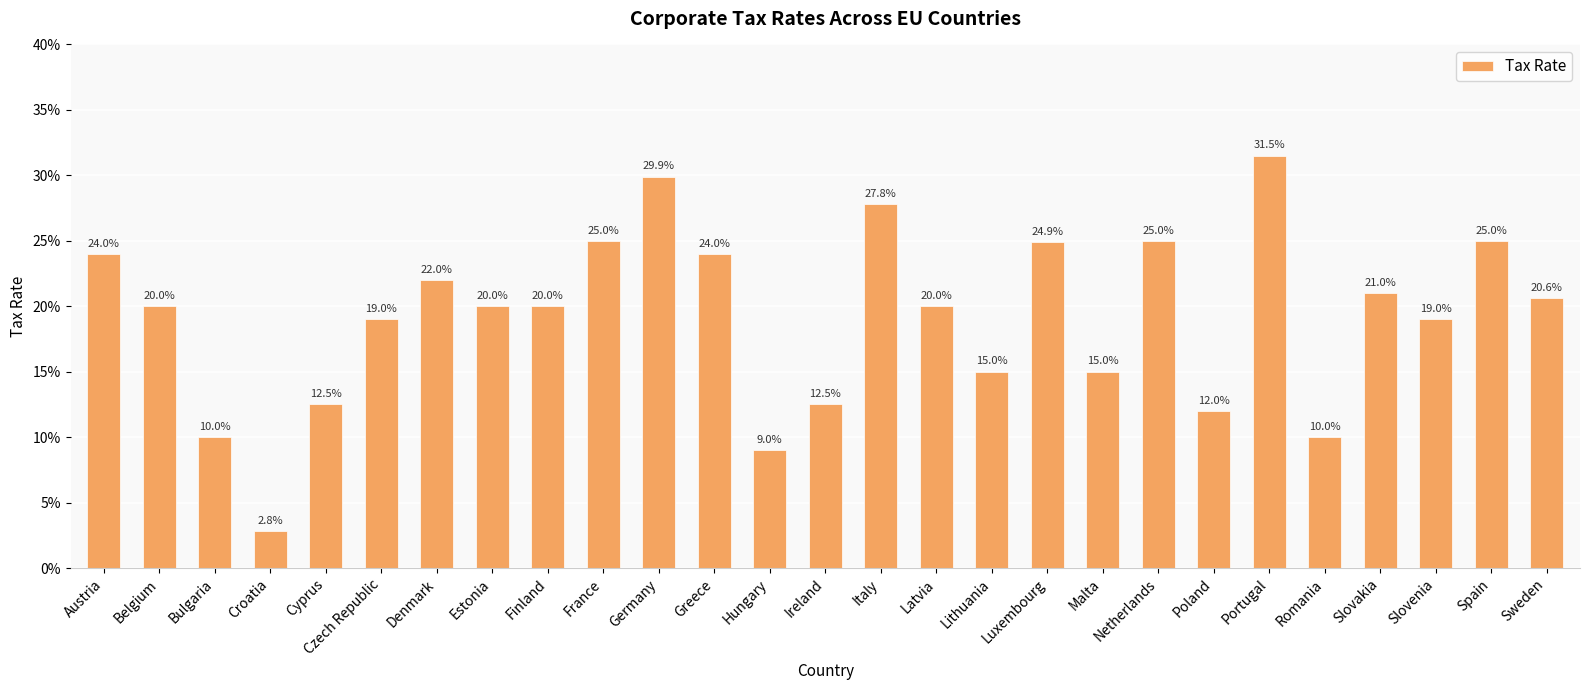

The chart shows a value of 9.9 at Estonia. True or false?

False